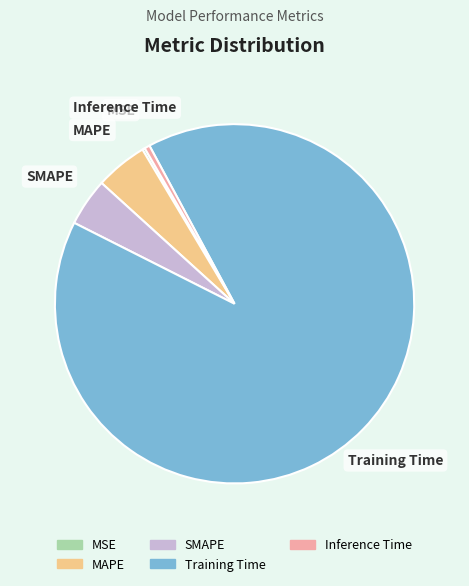

Which slice represents more than half of the pie?

Training Time